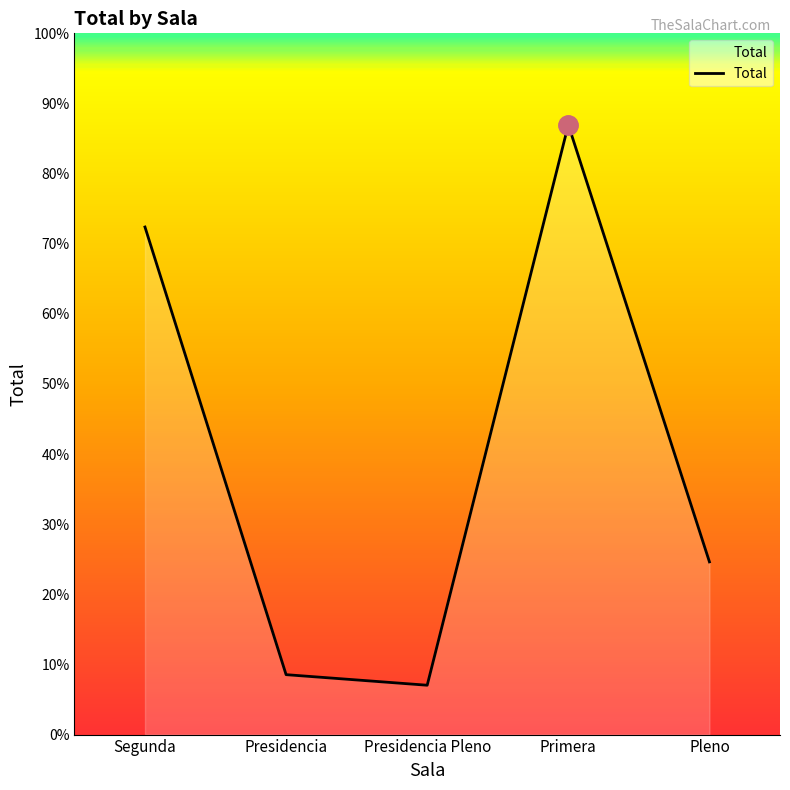

Reading left to right, extract all data points from this chart.

144	17	14	173	49